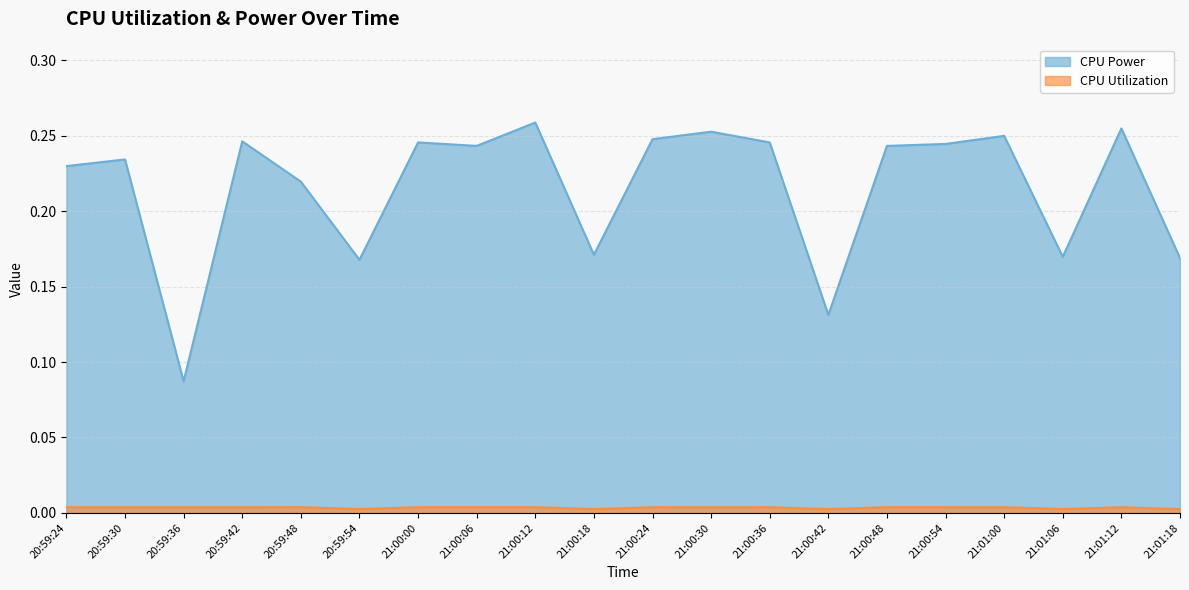

At 21:01:12, list the series in order from largest to smallest.

CPU Power, CPU Utilization